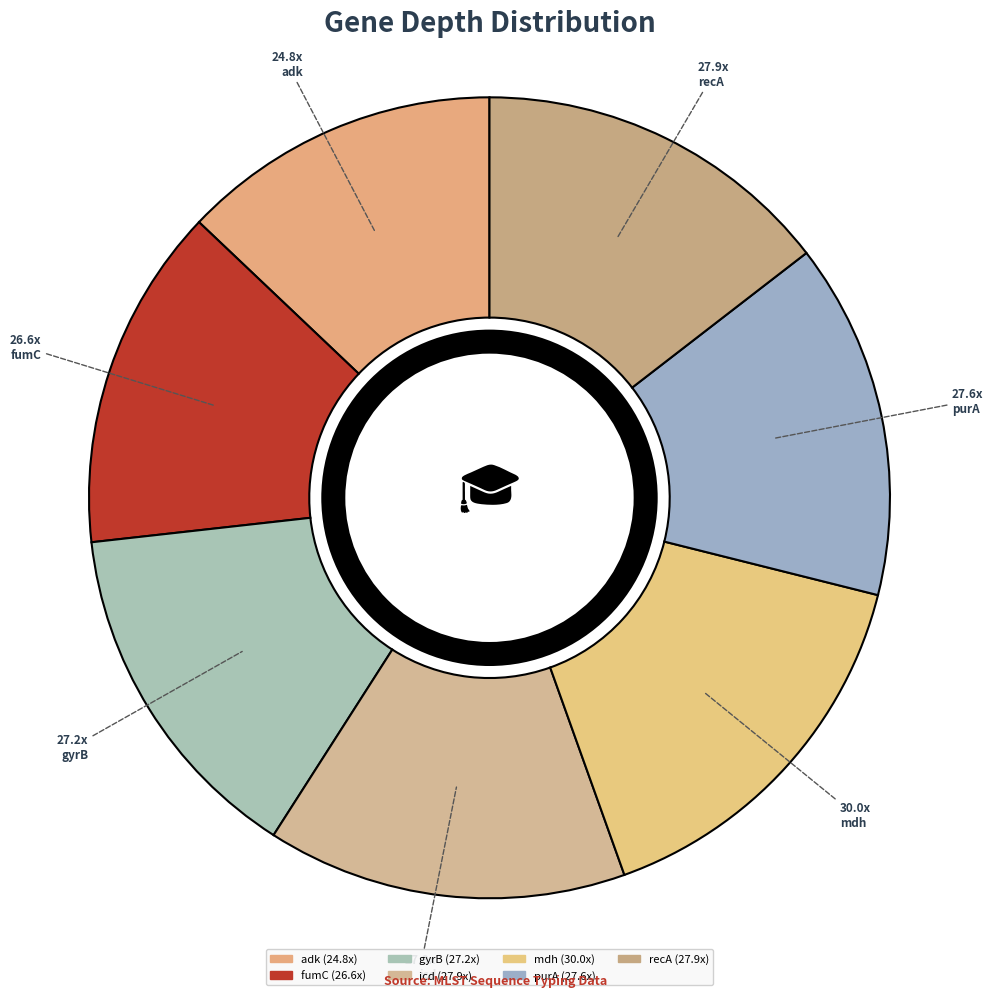

How many segments does this pie chart have?

7